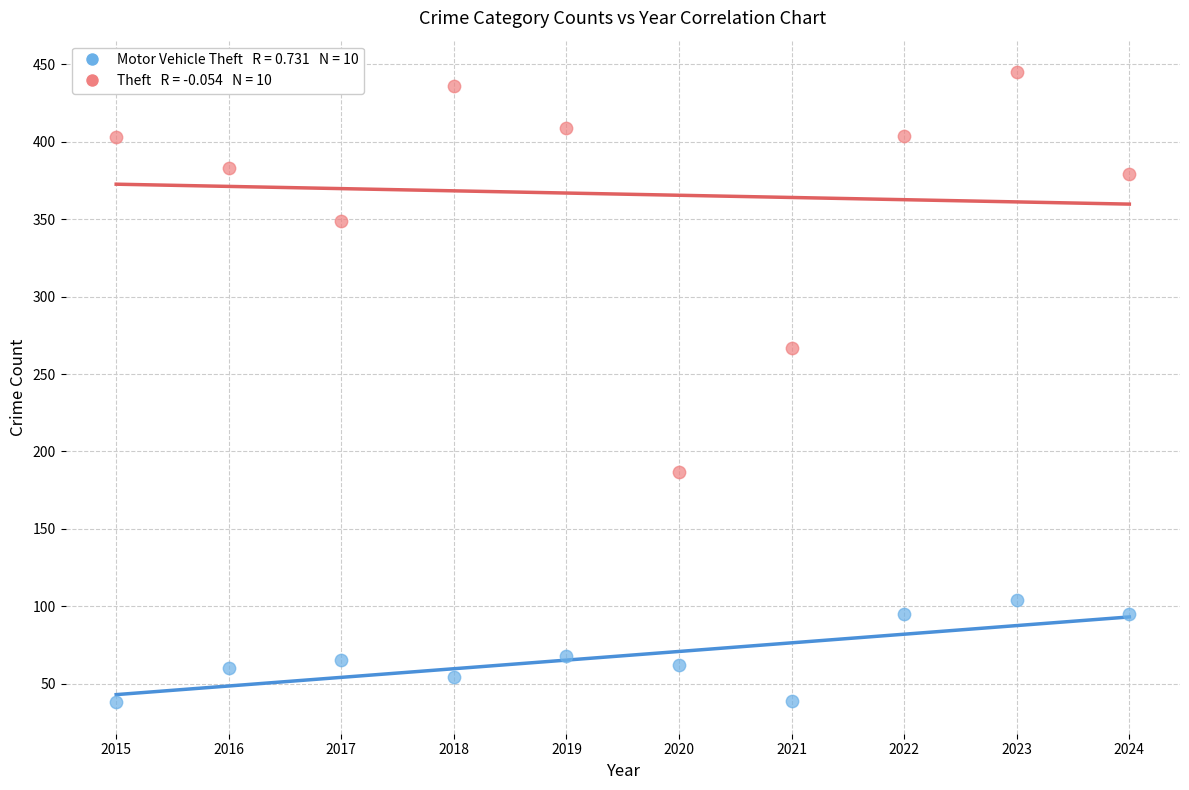

Across all data points, what is the range of Y values (max minus min)?

407